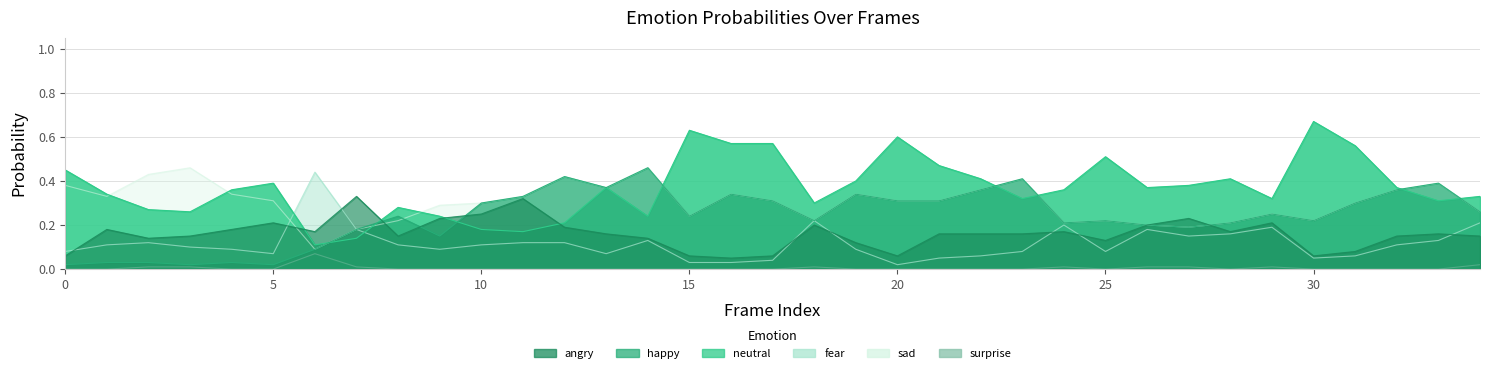

How many intersections are there between sad0 and happy0?

1